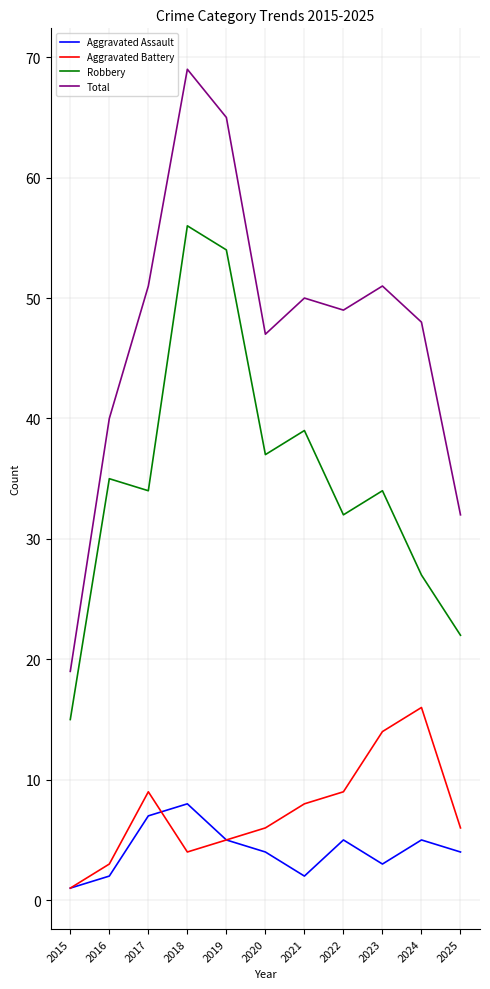

Which series has the largest total across all categories?

Total